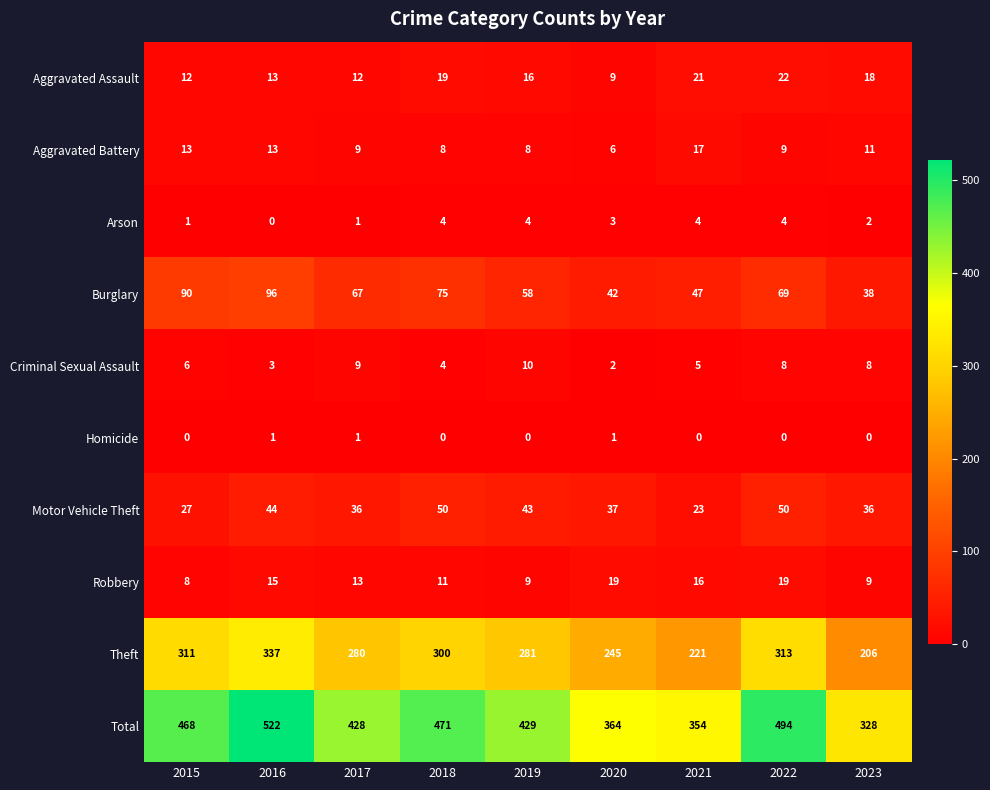

What is the sum of all Homicide values?

3